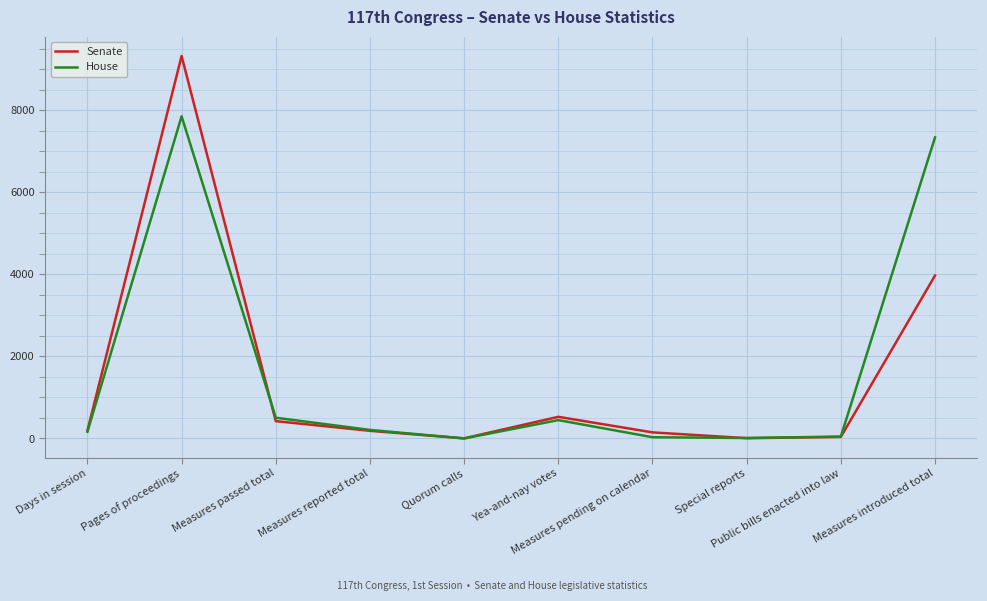

Which series has the widest spread of values?

Senate